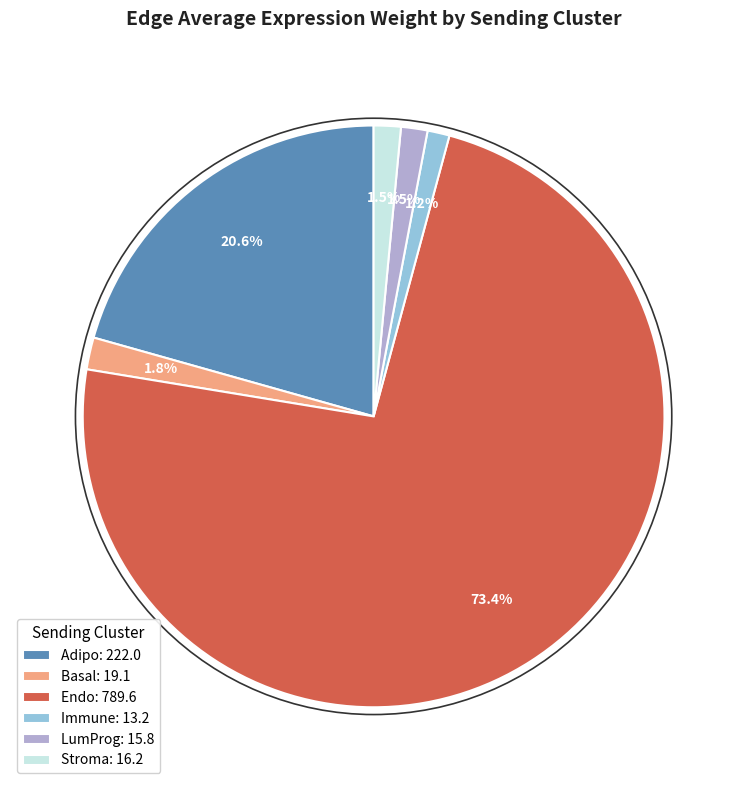

To the nearest percent, what portion does Basal represent?

2%